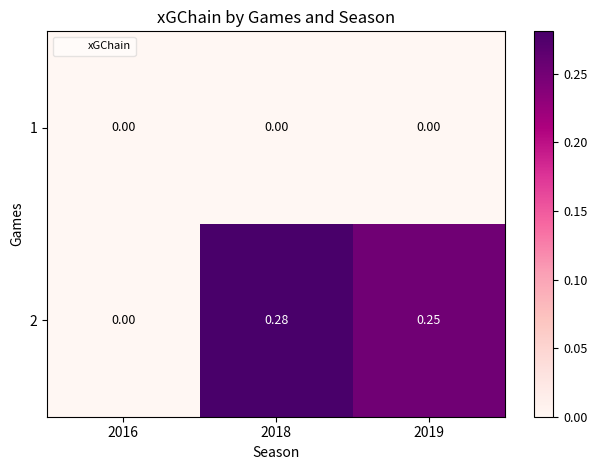

Is the value of 1 at 2019 greater than the value of 2 at 2019?

No